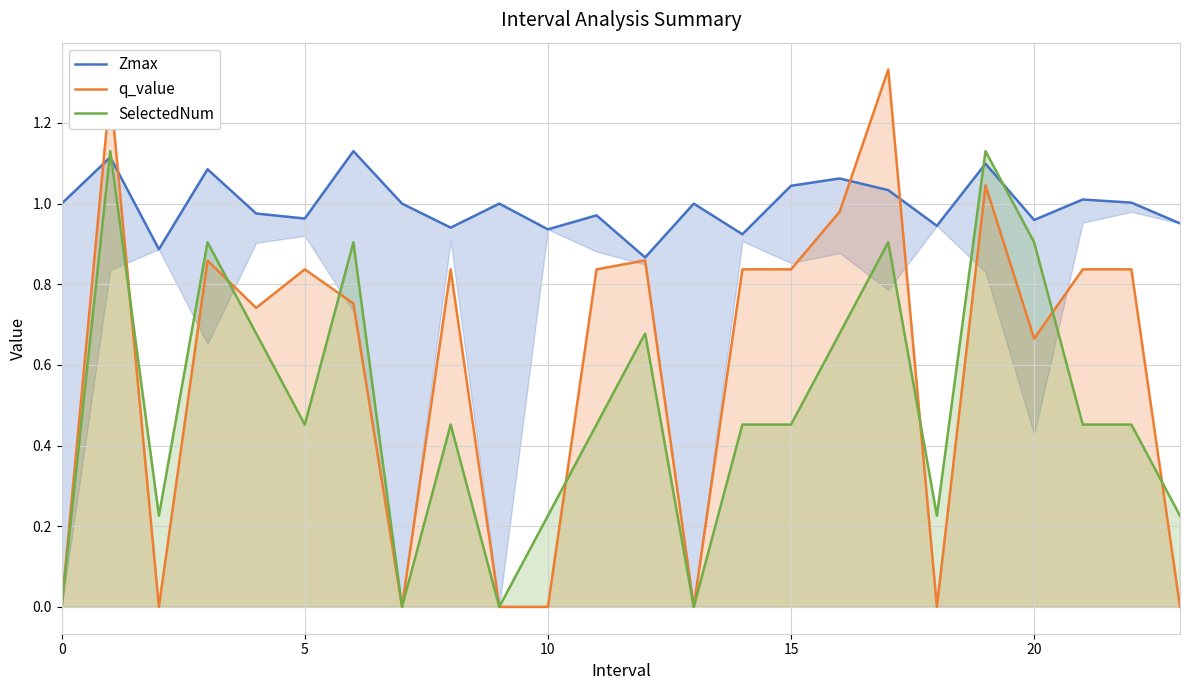

What are all the series names shown in the legend?

Zmax, q_value, SelectedNum